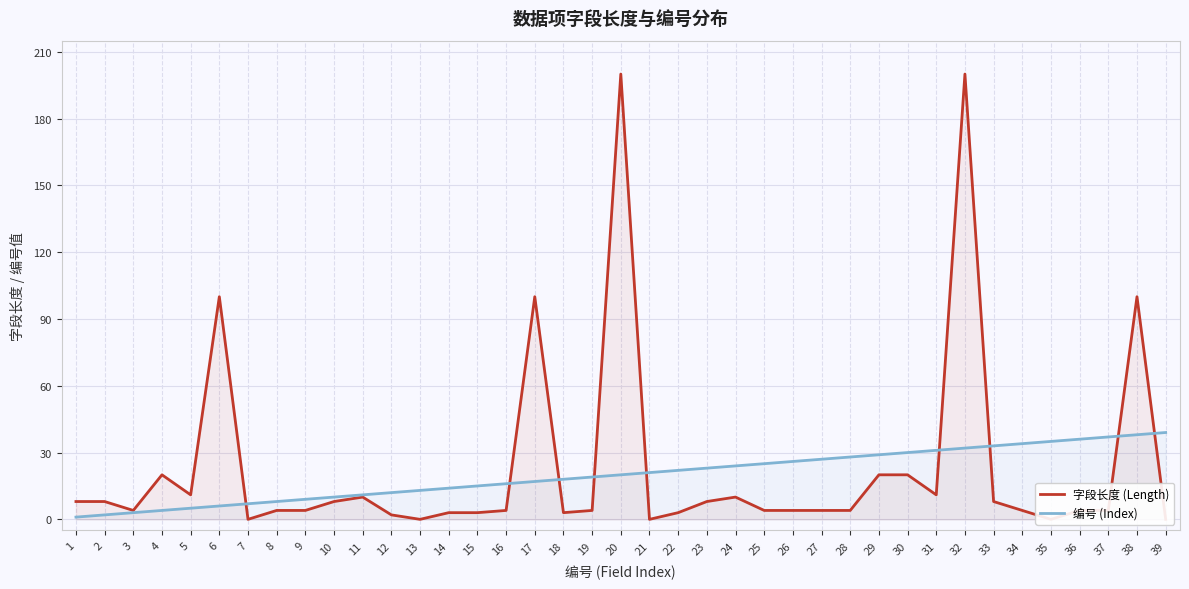

At 26, list the series in order from smallest to largest.

字段长度 (Length), 编号 (Index)